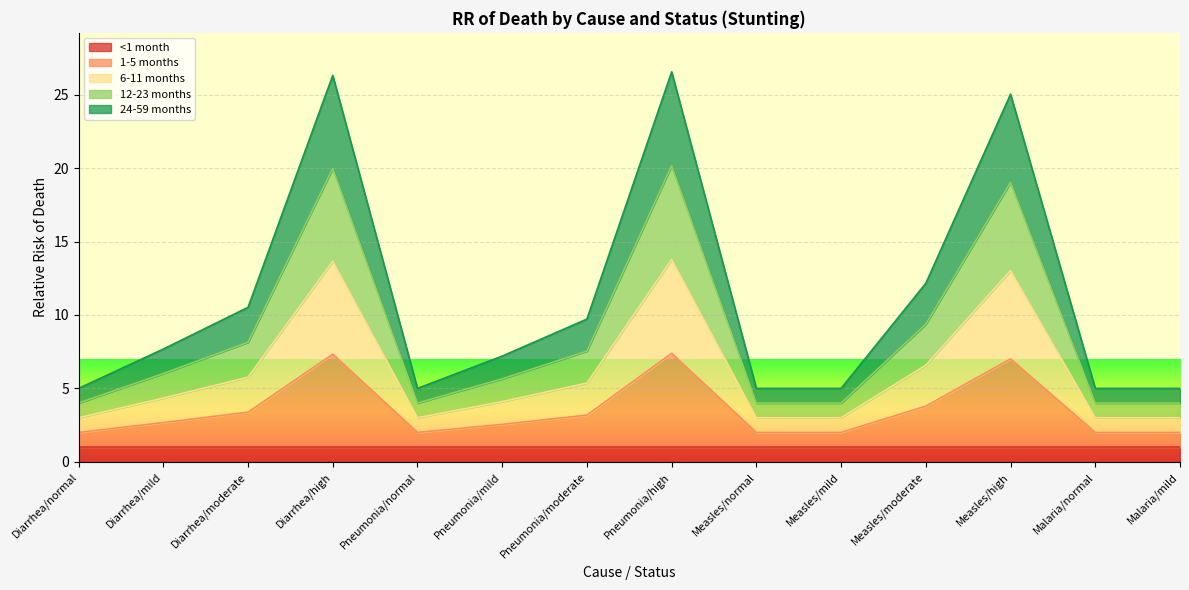

The 12-23 months series shows 2.3 at Malaria/mild. True or false?

False